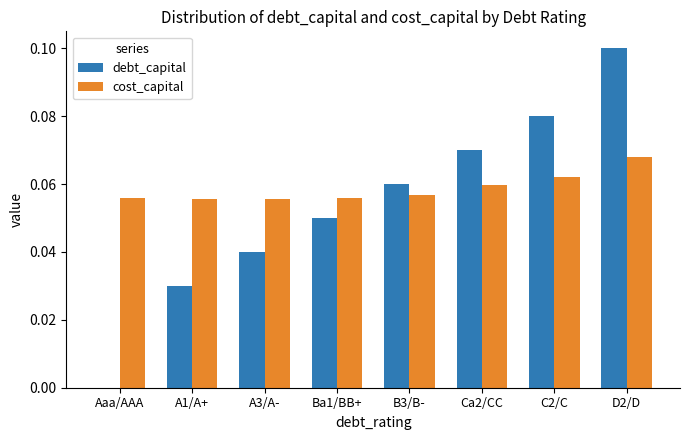

True or false: debt_capital has a value of 0.1 at C2/C.

True